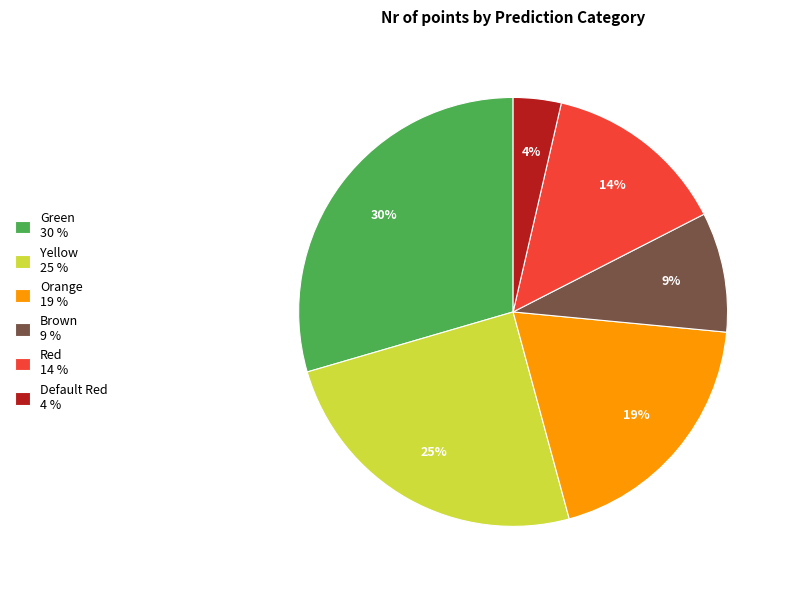

Does Orange represent more than half of the total?

No